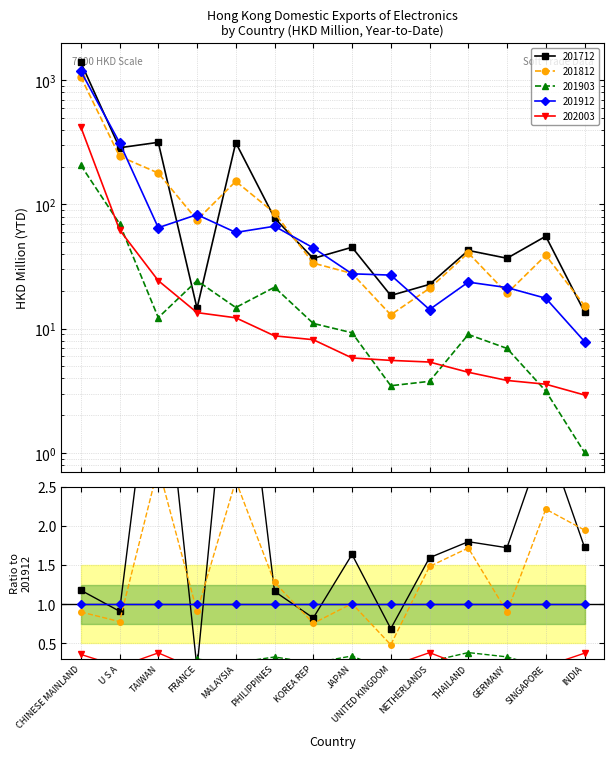

True or false: 201903 and 201912 intersect in this chart.

False